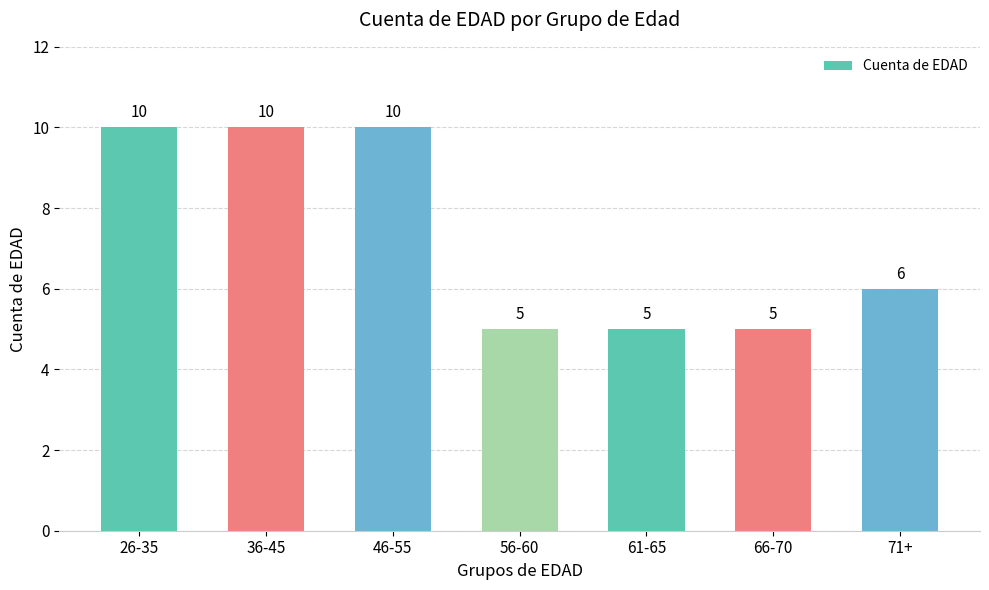

What is the ratio of the value at 66-70 to the value at 26-35?

0.5